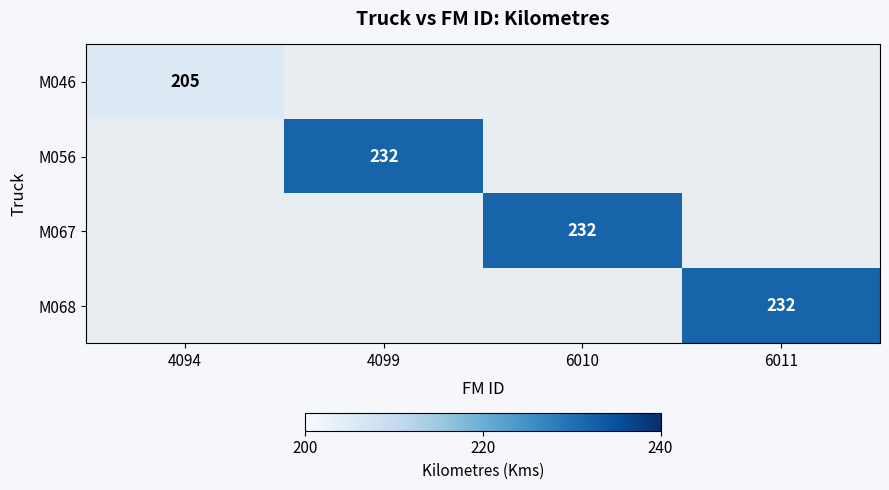

The M056 series shows 153.4 at 4099. True or false?

False